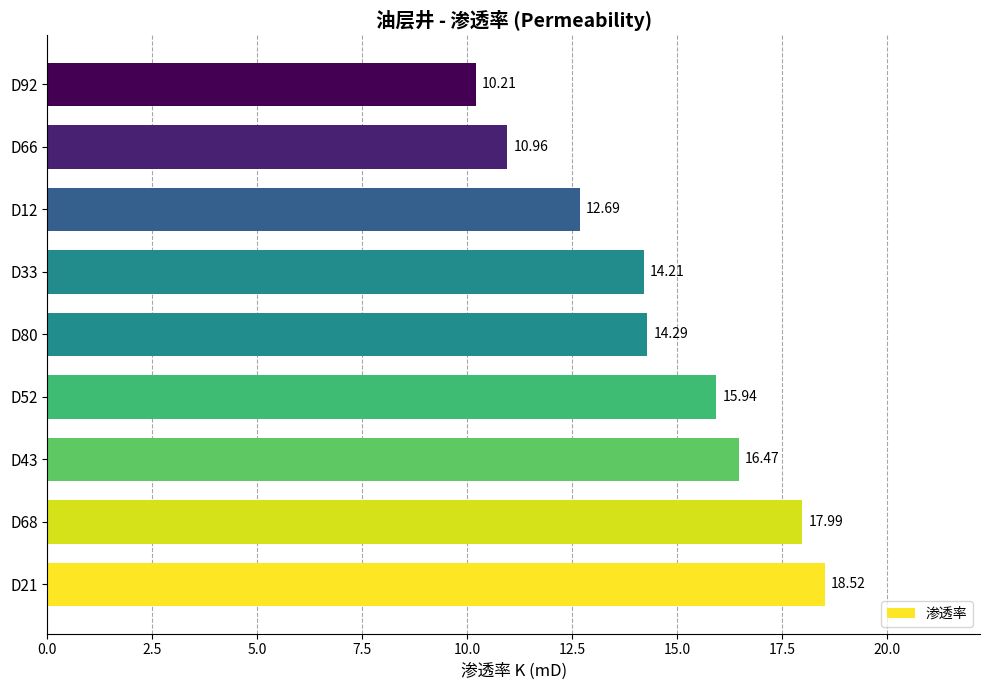

The value at D43 is 4.6. True or false?

False